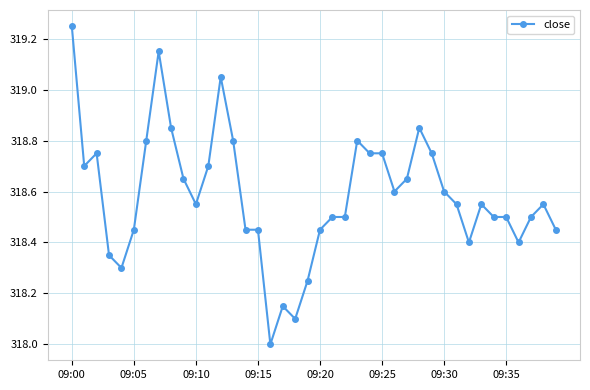

What is the sum of all values?

12743.4